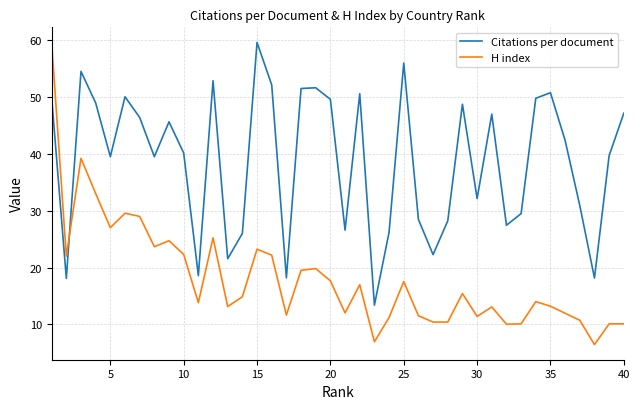

Which series ends up on top after the final intersection of H index and Citations per document?

Citations per document